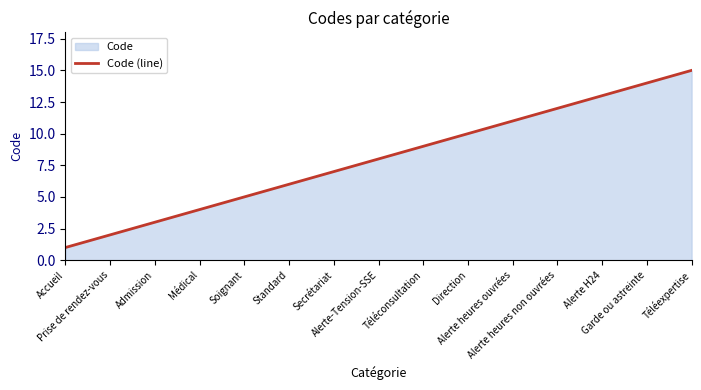

What is the label of the 6th point from the right?

Direction